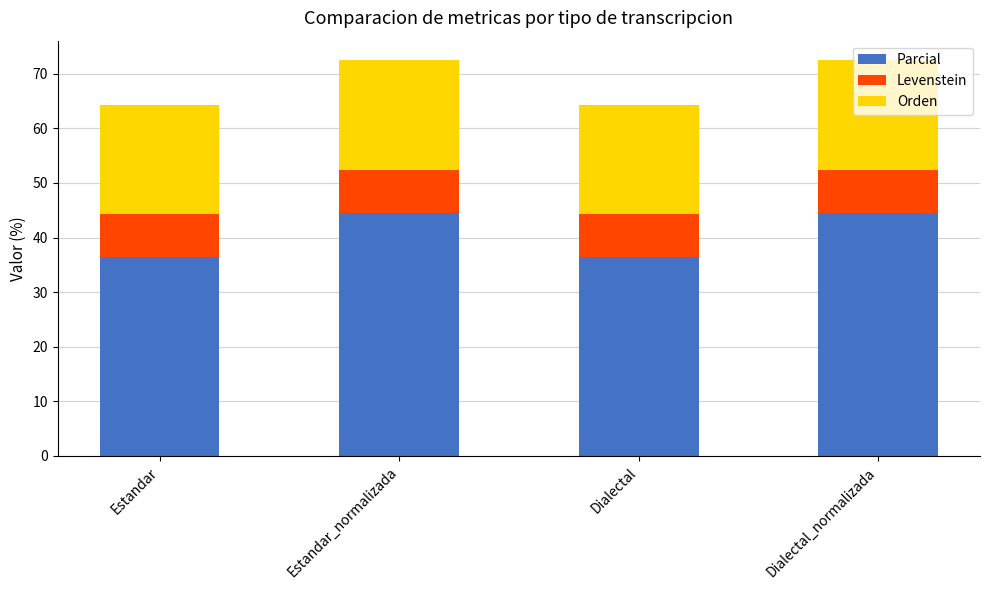

What is the total value across all series at Dialectal_normalizada?

72.4